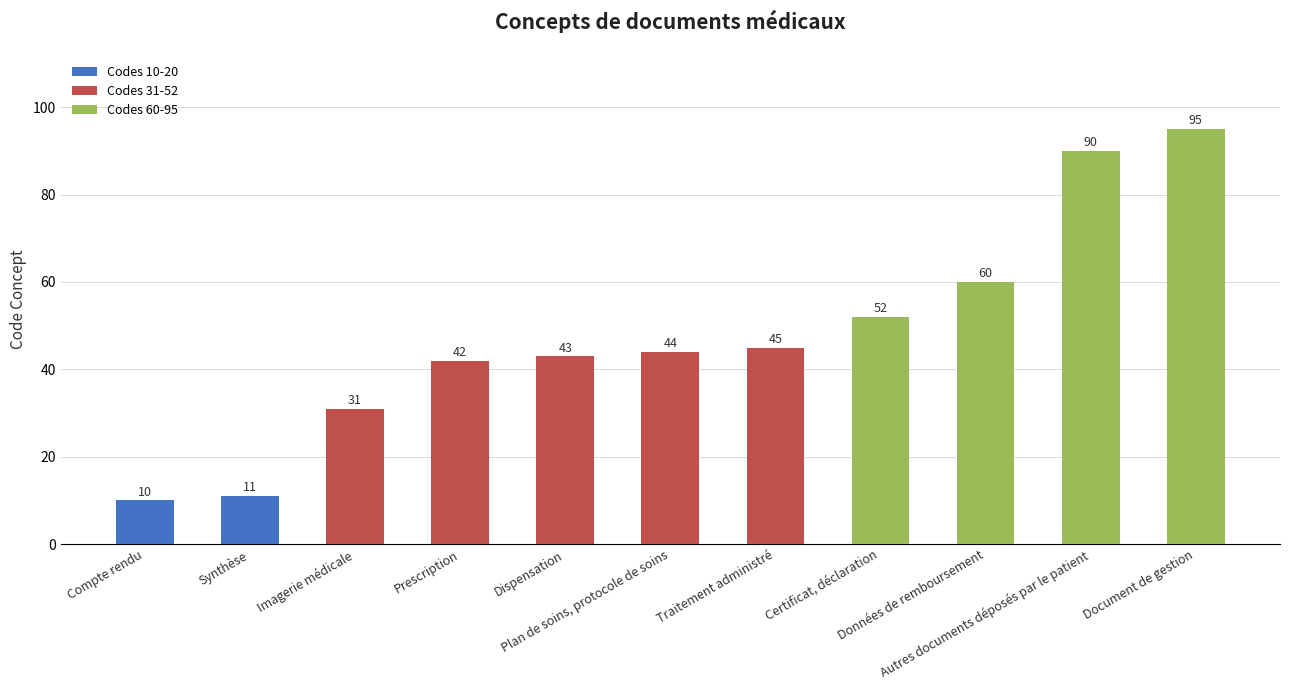

True or false: the data shows 52 at Certificat, déclaration.

True